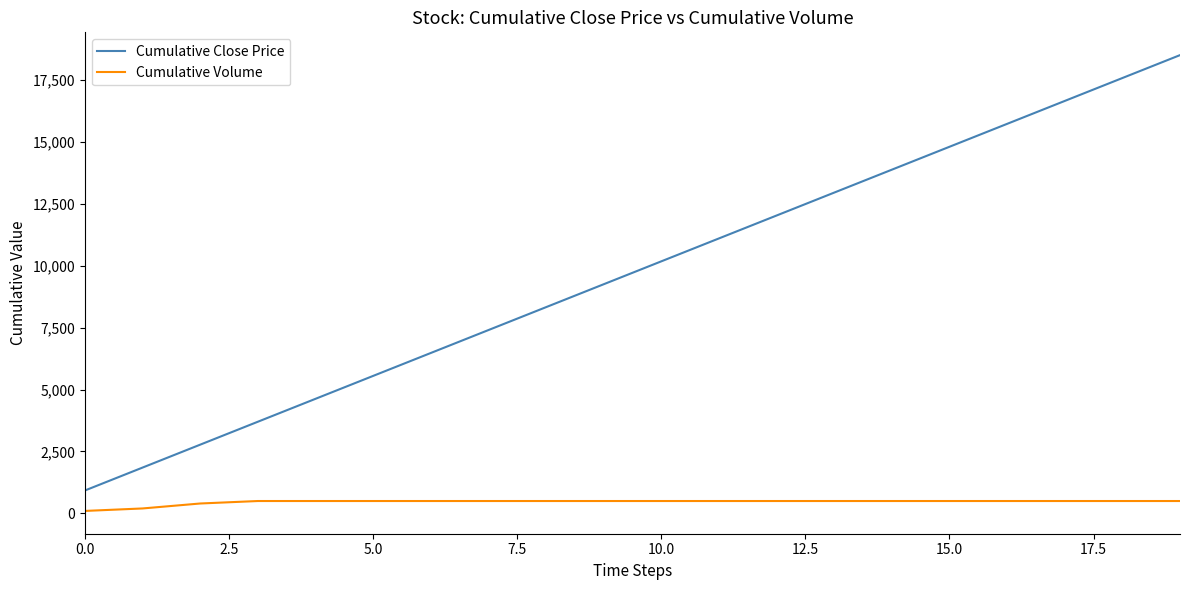

What is the average value of the Cumulative Volume series?

460